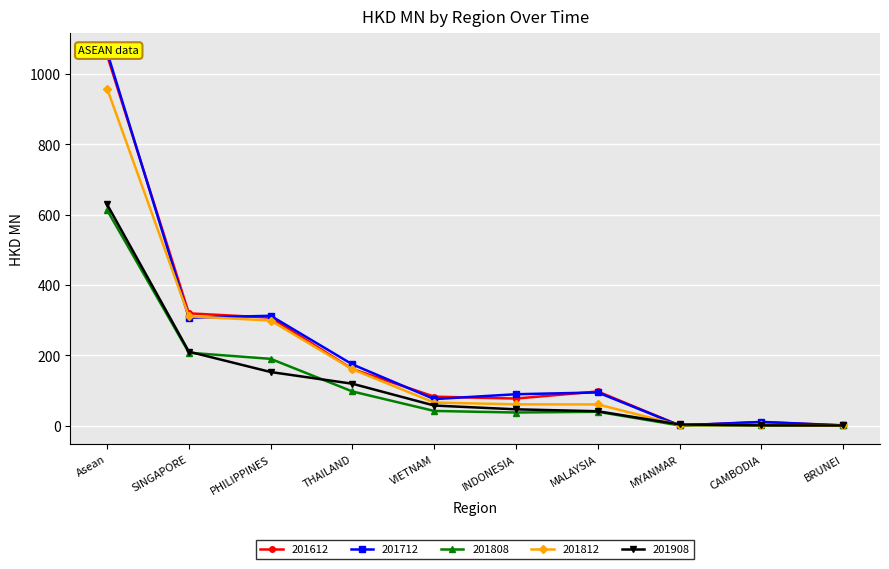

Is it true that 201612 equals 0.1 at MYANMAR?

False